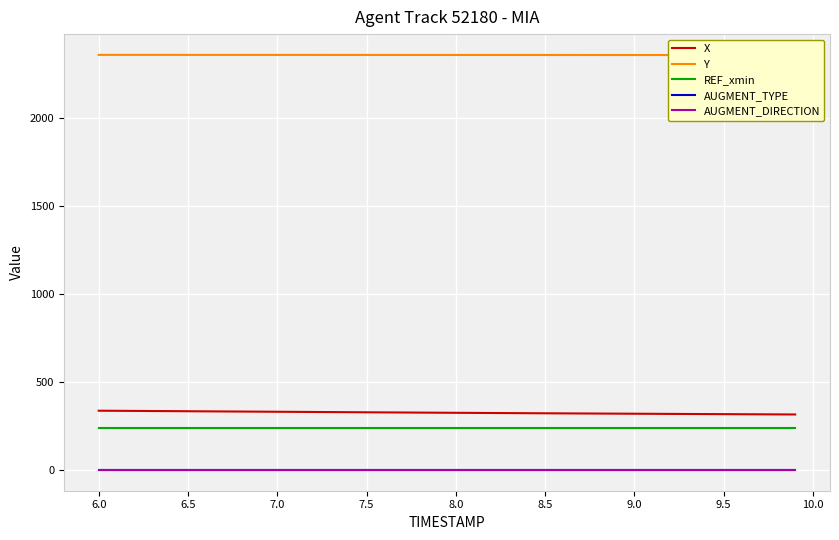

What is the difference between the maximum and minimum values in the Y series?

1.0